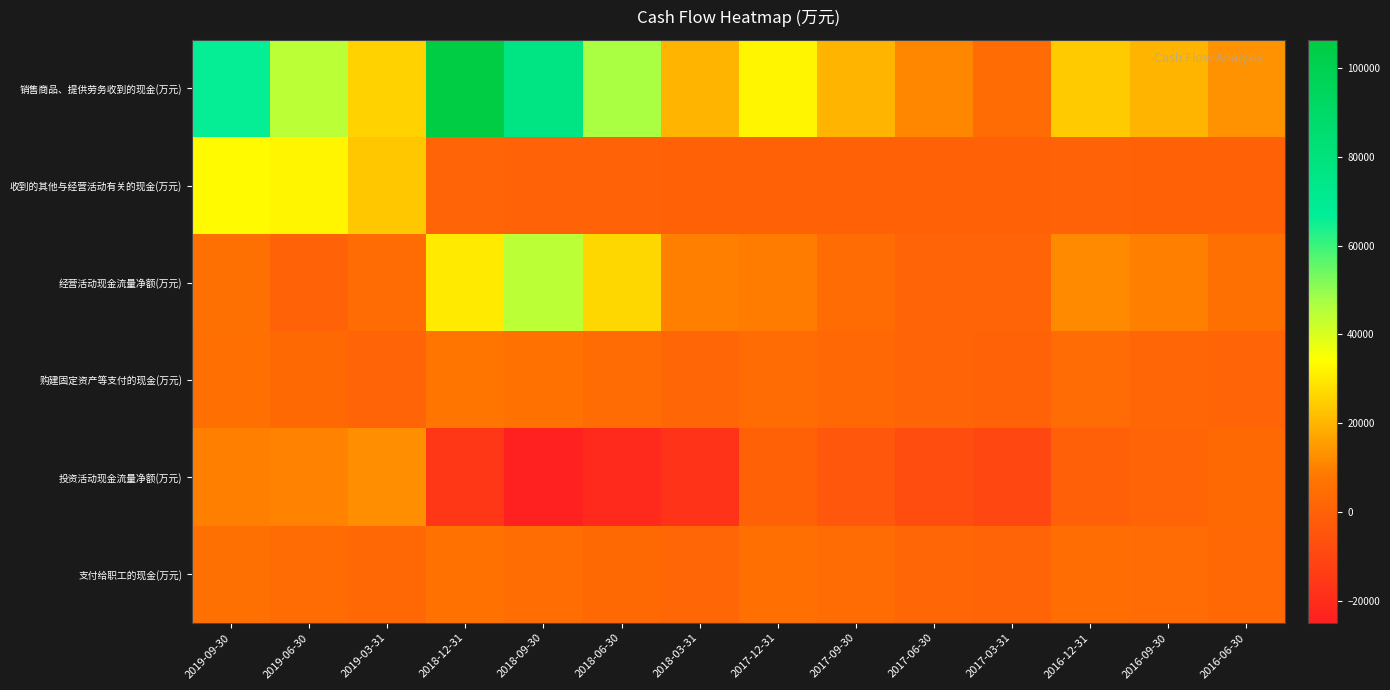

Rank the series by their maximum value, from lowest to highest.

支付给职工的现金(万元), 购建固定资产等支付的现金(万元), 投资活动现金流量净额(万元), 收到的其他与经营活动有关的现金(万元), 经营活动现金流量净额(万元), 销售商品、提供劳务收到的现金(万元)